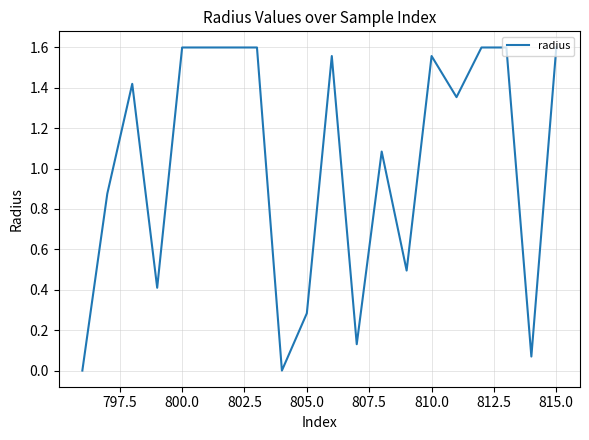

Reading right to left, list all the values displayed in this chart.

1.6	0.1	1.6	1.6	1.4	1.6	0.5	1.1	0.1	1.6	0.3	0.0	1.6	1.6	1.6	1.6	0.4	1.4	0.9	0.0